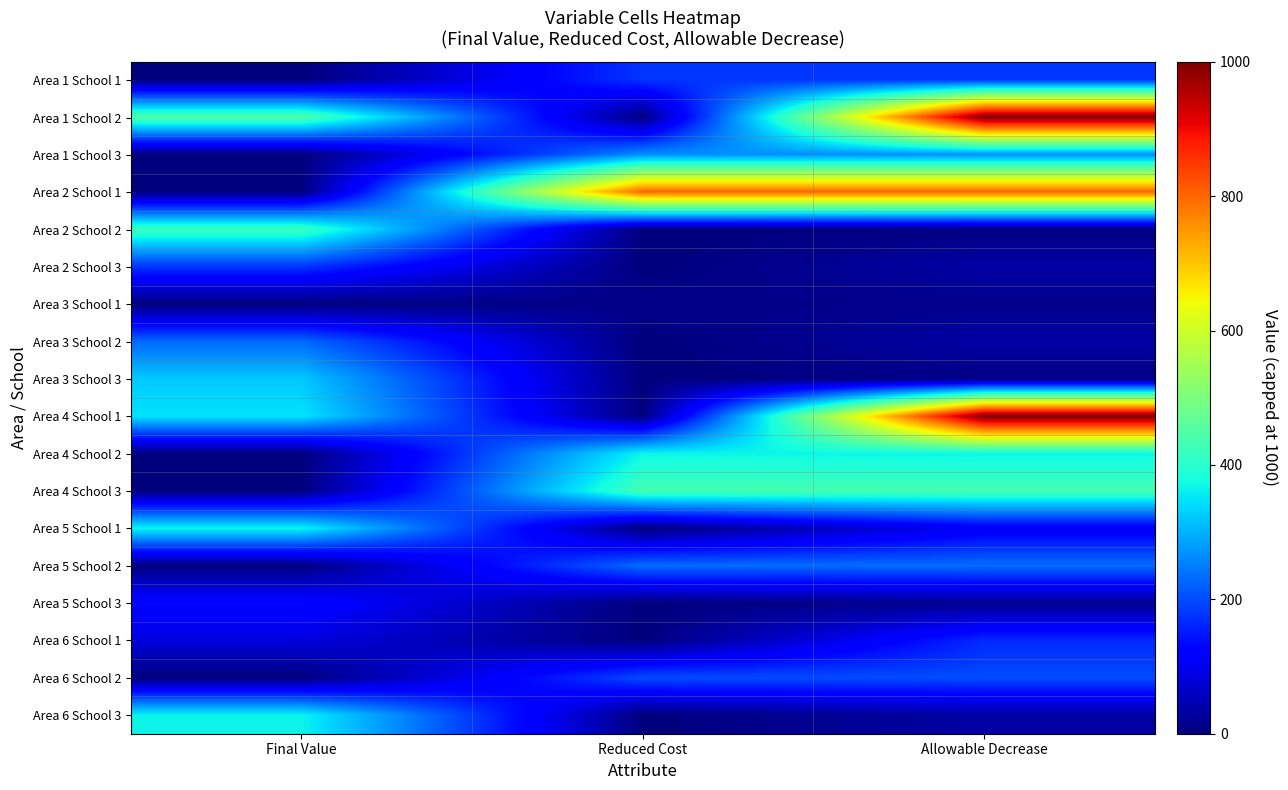

At how many categories does at least one series exceed 709?

2